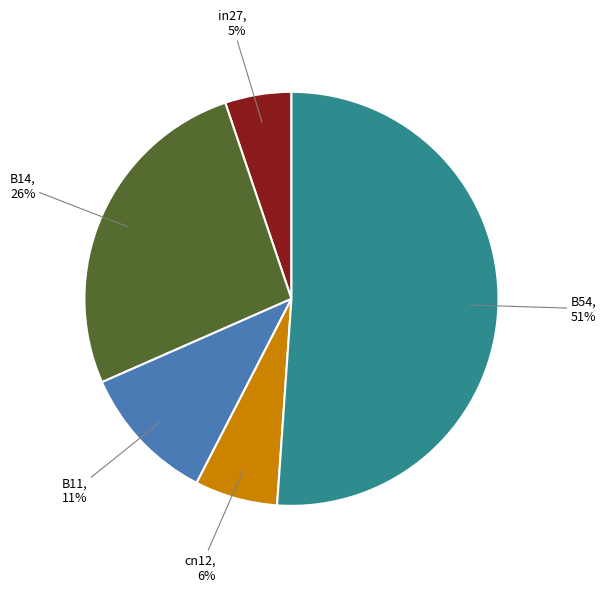

The cn12 slice represents 1% of the pie. True or false?

False